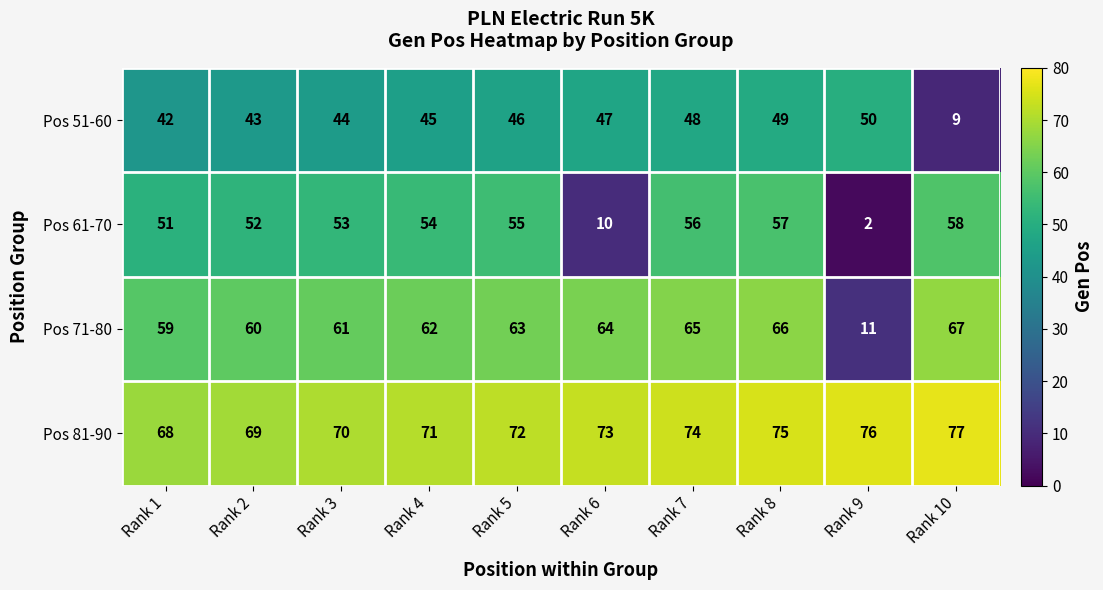

What is the maximum value shown in the chart?

77